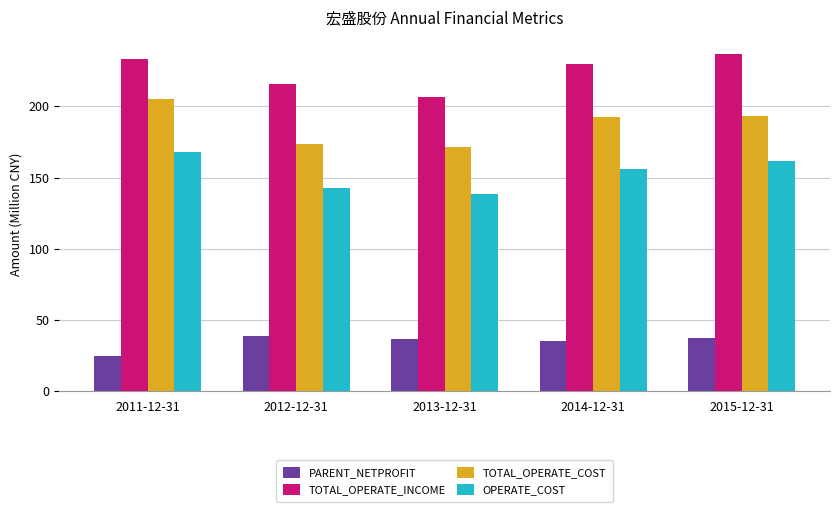

What value does the PARENT_NETPROFIT series have at 2013-12-31?

36.2